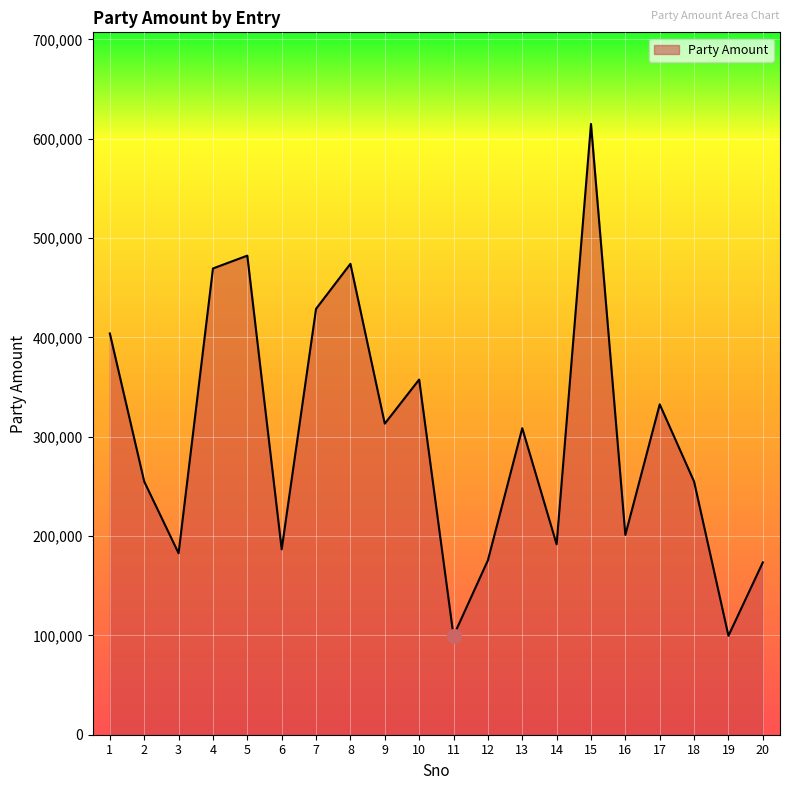

At which category does the data reach its first local valley?

3